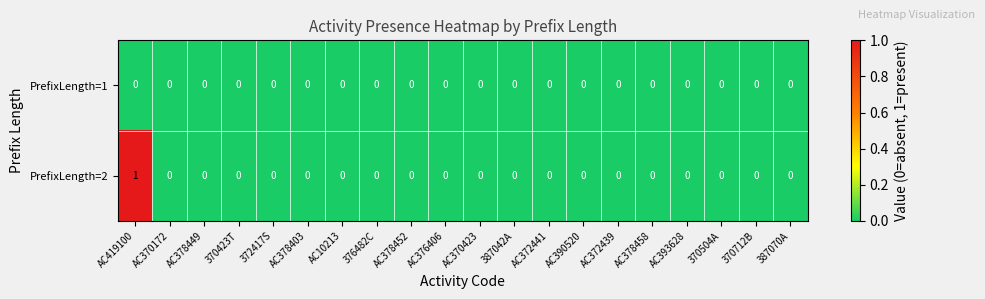

Which series has the largest total across all categories?

PrefixLength=2